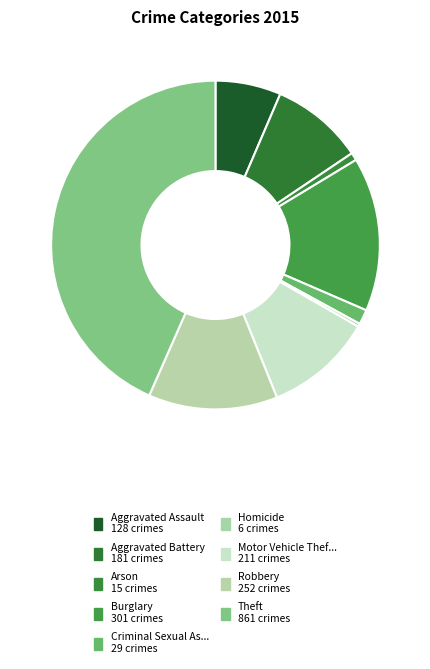

Does any single category account for the majority?

No